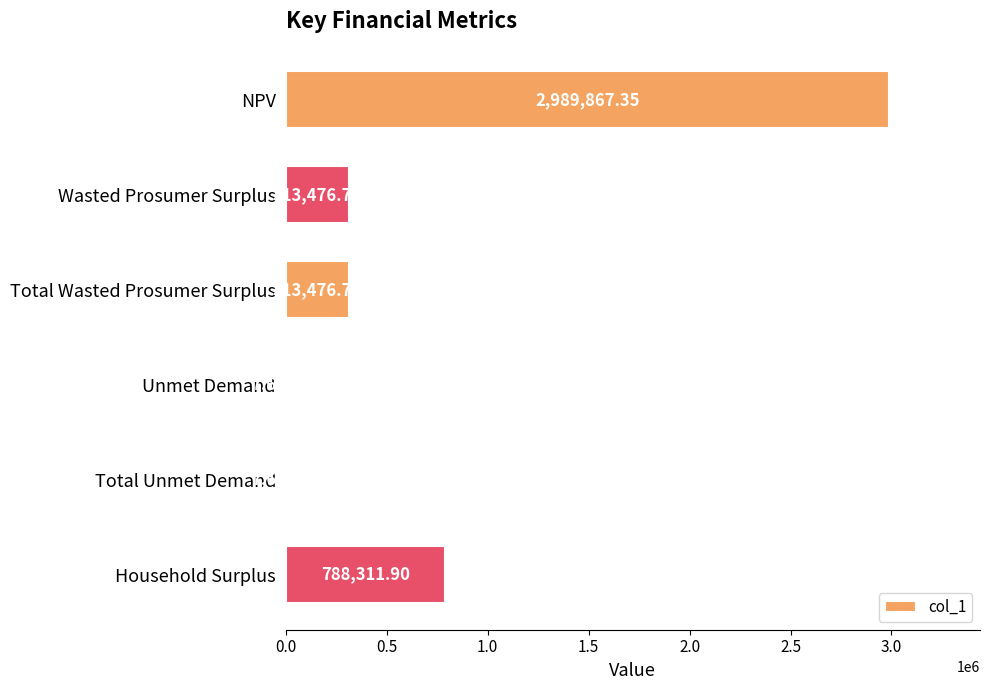

What is the sum of the values at NPV and Total Unmet Demand?

2997529.0